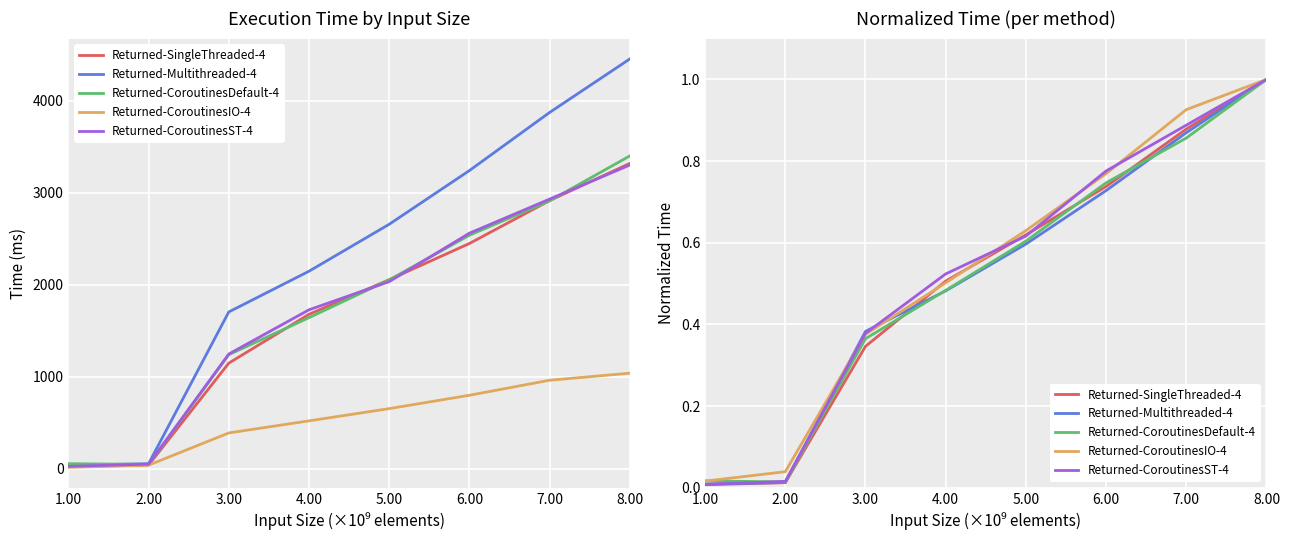

What is the approximate value of Returned-CoroutinesST-4 at 4.00?

0.5